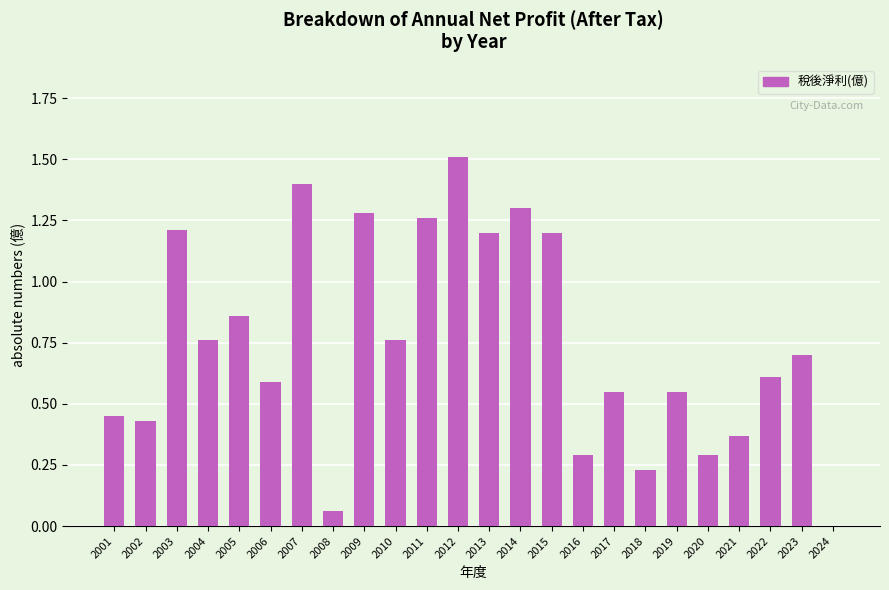

At which label is the value closest to 0?

2024